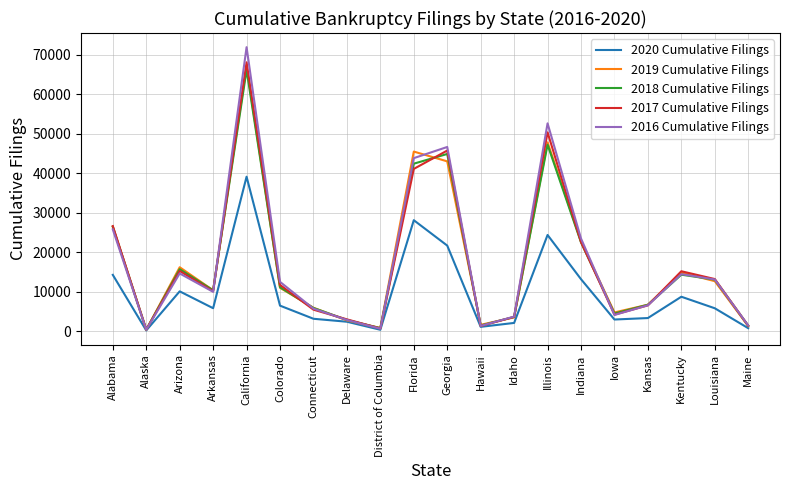

Which series has the largest range (max minus min)?

2016 Cumulative Filings